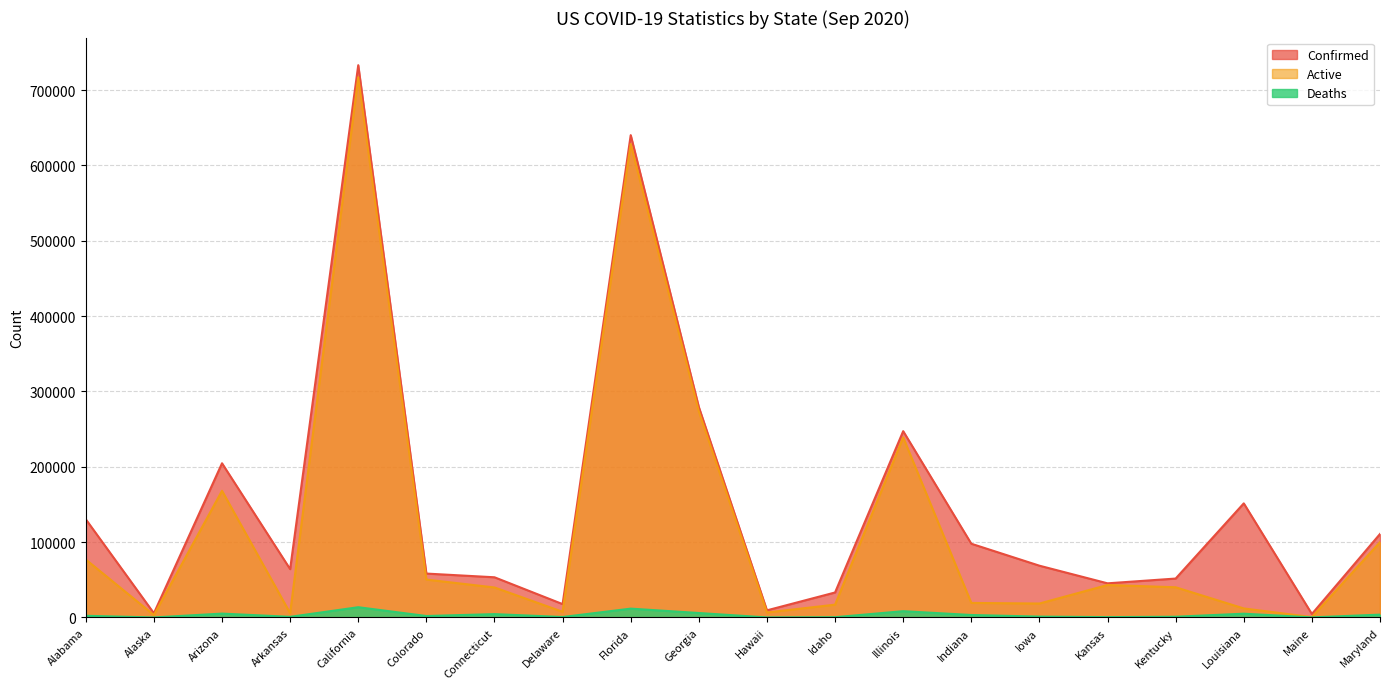

Where is the first local minimum for Active?

Alaska